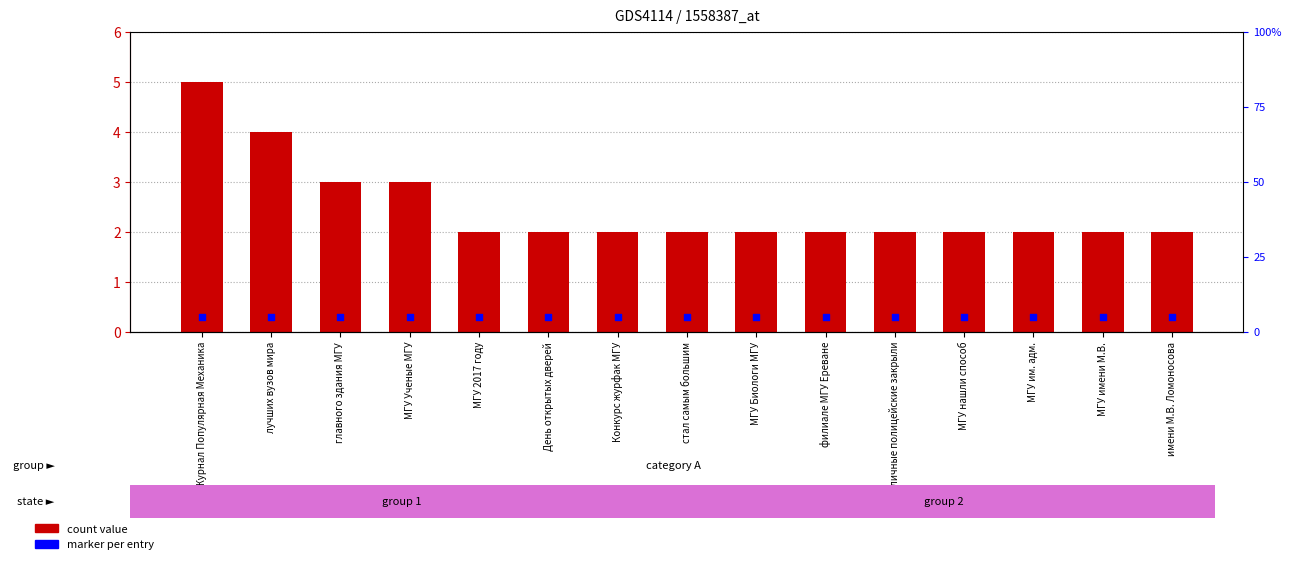

Which series reaches the maximum Y coordinate?

col_1